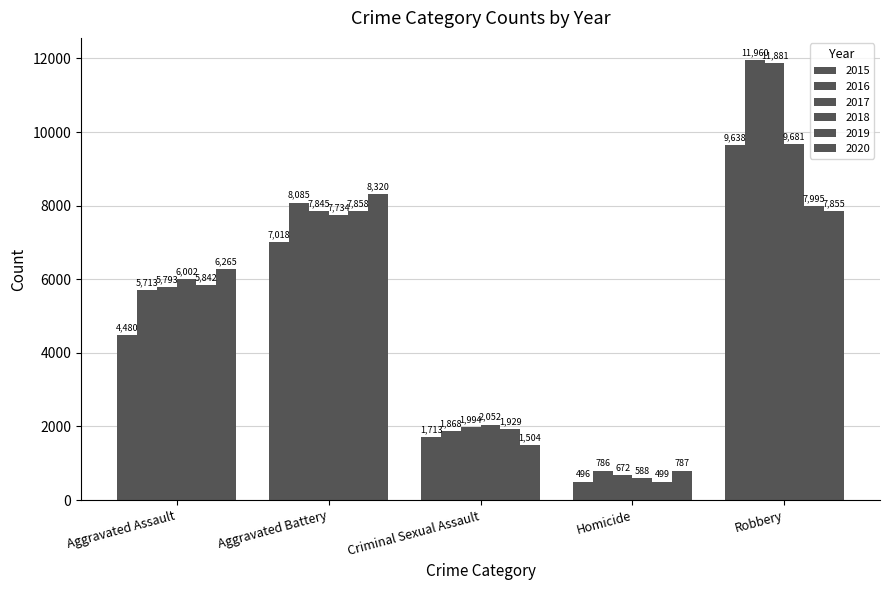

What is the difference between the maximum and minimum values in the 2015 series?

9142